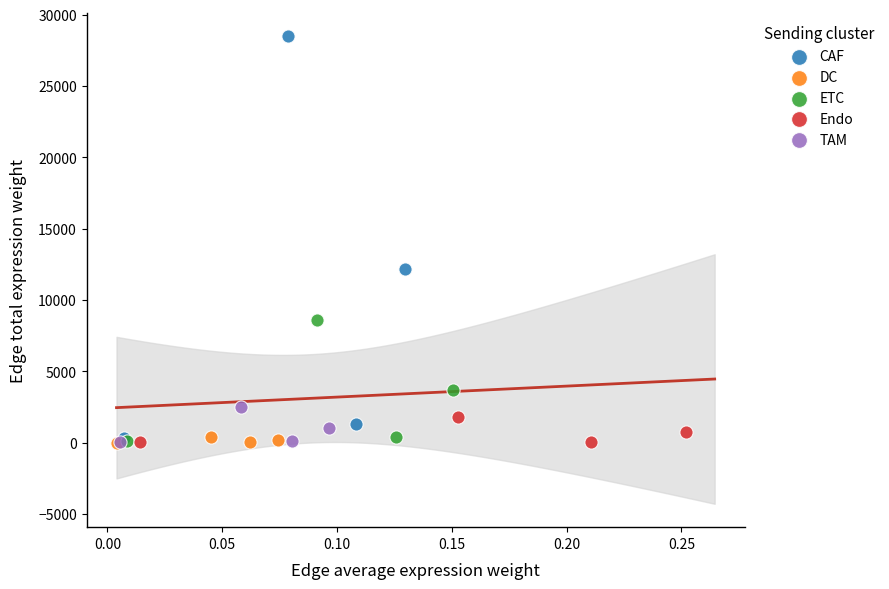

Which series has the widest spread of Y values?

CAF